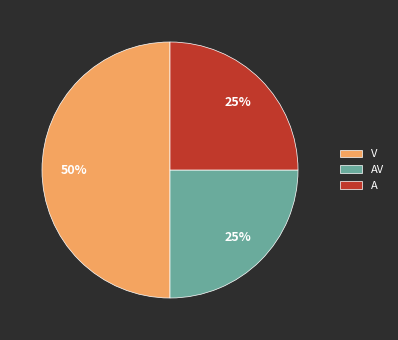

To the nearest percent, what is the combined percentage of AV and A?

50%